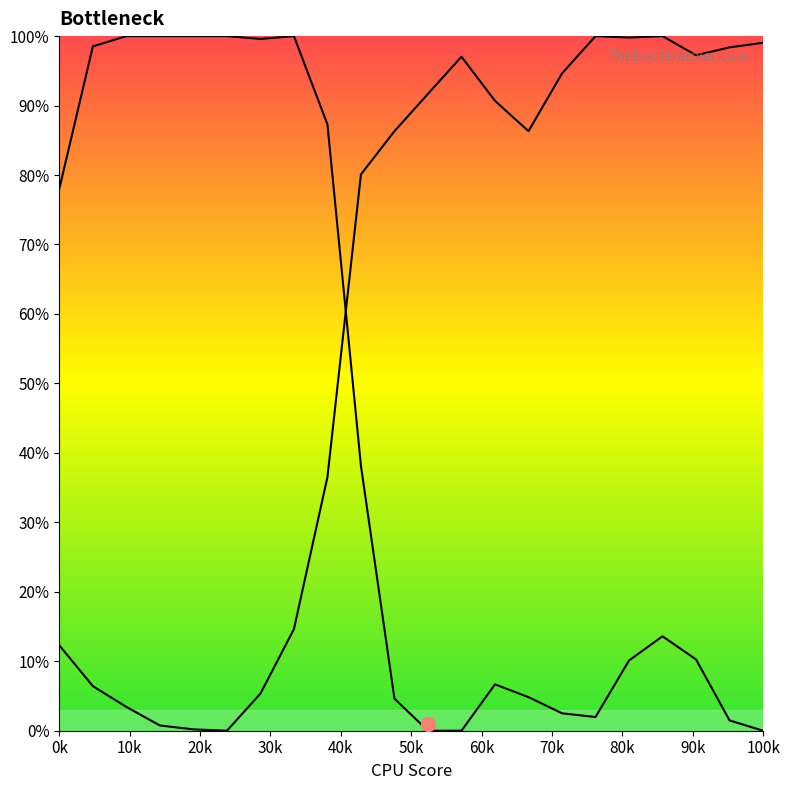

True or false: Y0 has more than 0 points higher than both neighbors.

True